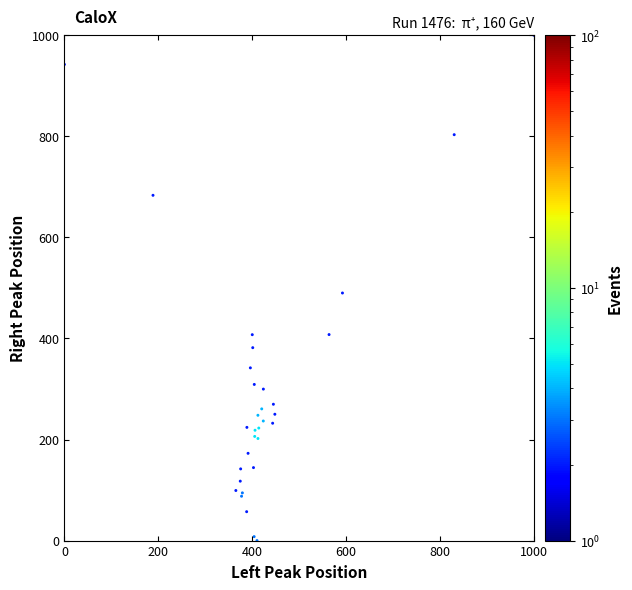

What Y value in the scatter plot is closest to 500?

489.9